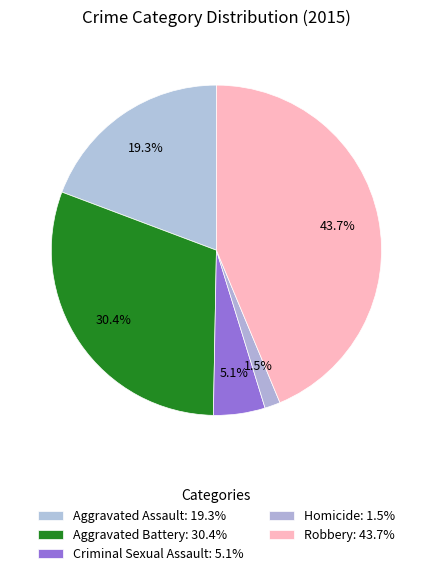

How many segments does this pie chart have?

5